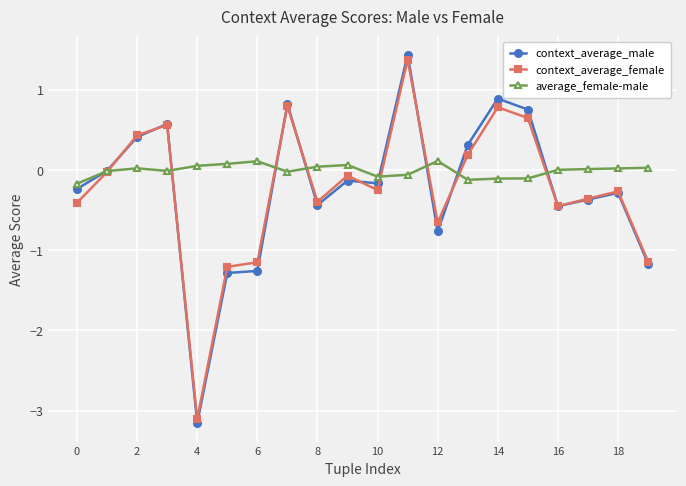

What is the value of the context_average_male point at the 6th from the left?

-1.3